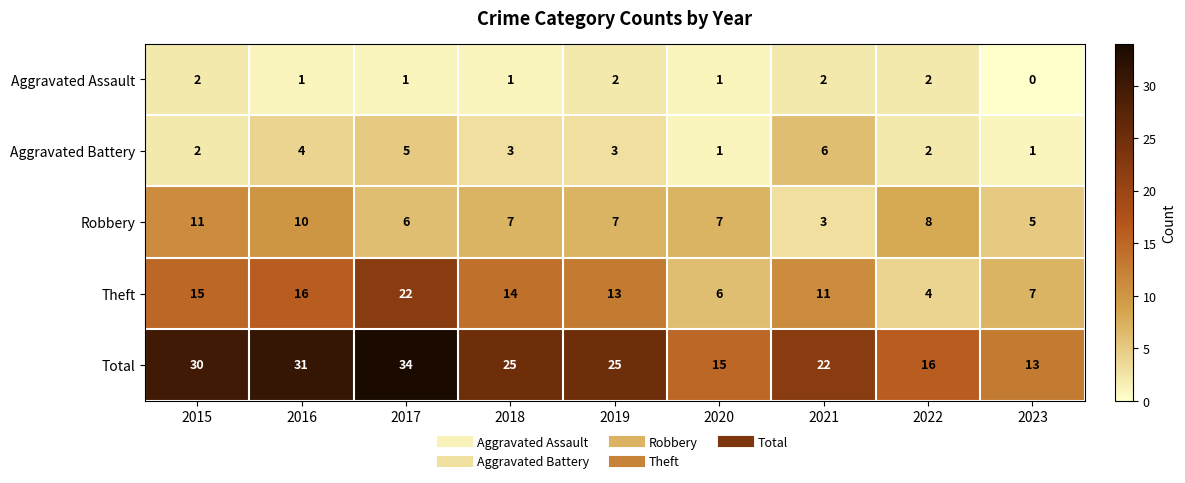

What is the difference between the maximum and minimum values in the Total series?

21